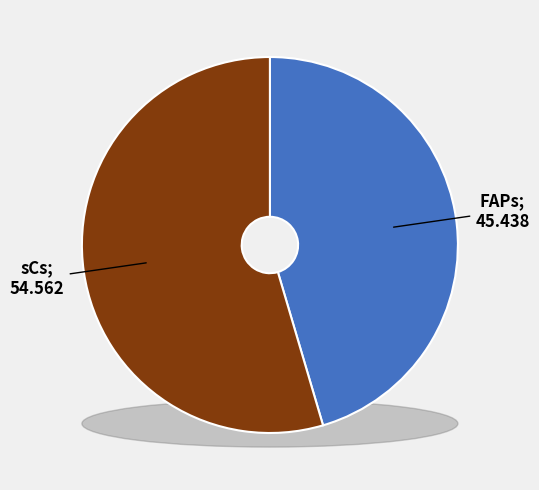

To the nearest percent, what percentage of the pie is sCs?

55%